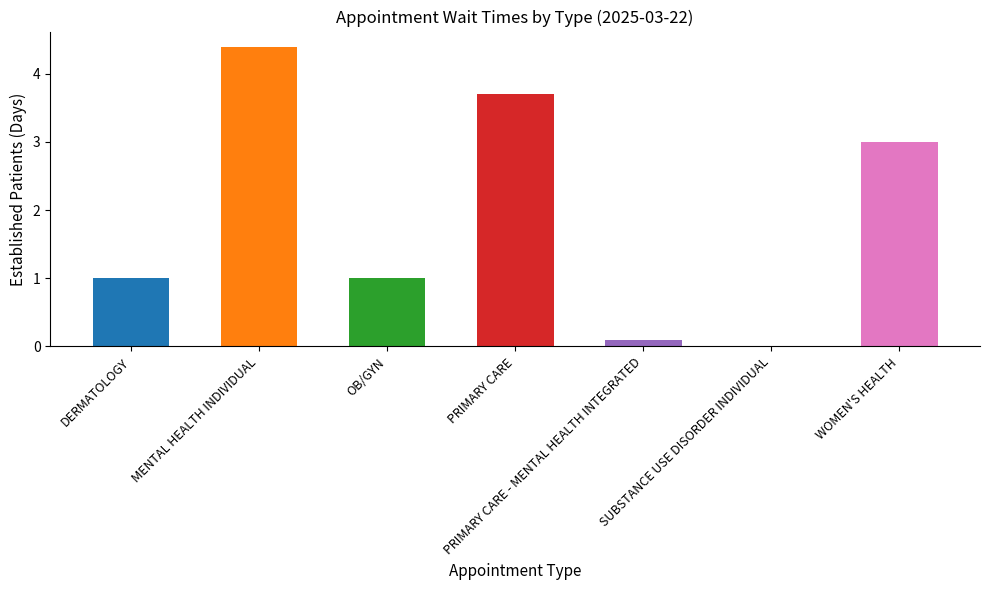

At which category does the chart reach its peak across all series?

MENTAL HEALTH INDIVIDUAL